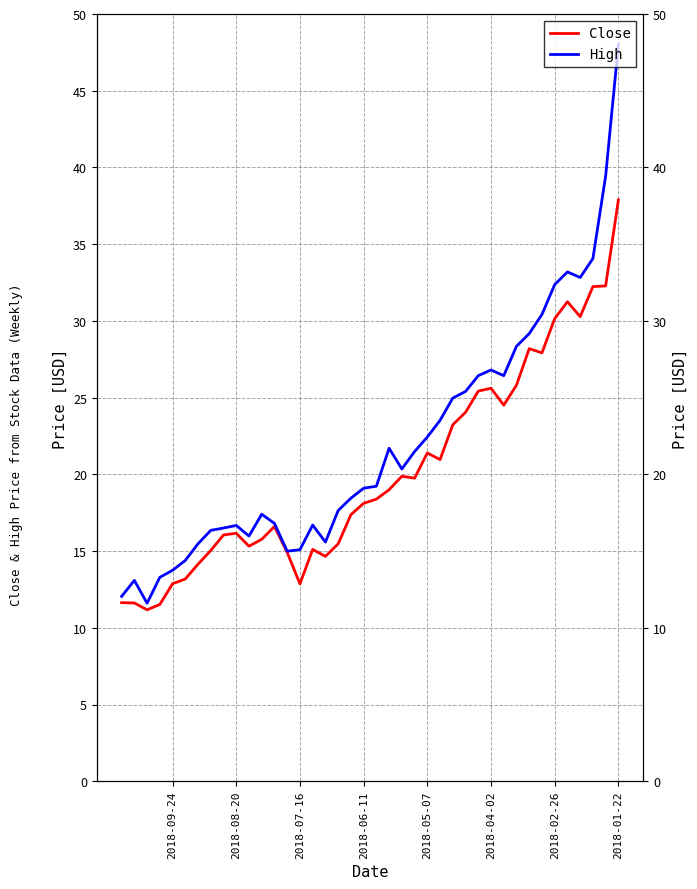

Where does the High series first go above 19?

2018-01-22